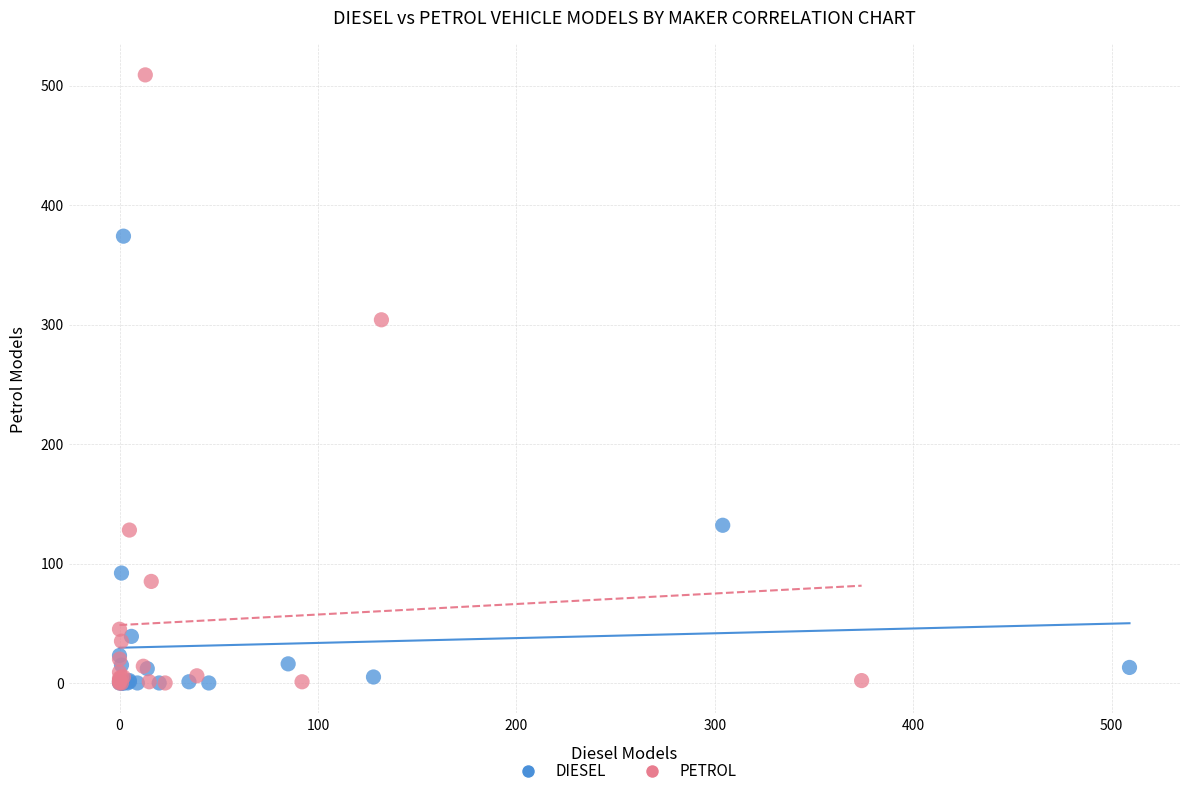

Which series reaches the maximum Y coordinate?

PETROL